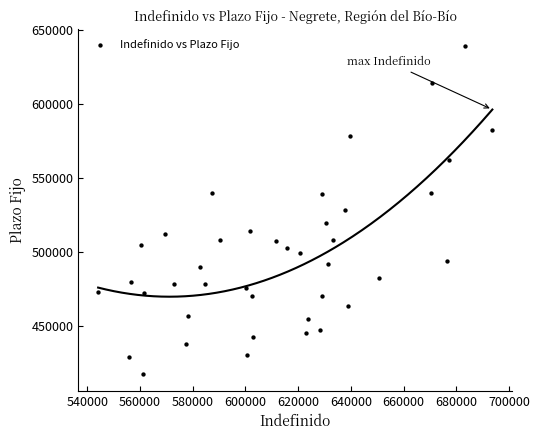

What is the range of X values (max minus min)?

149578